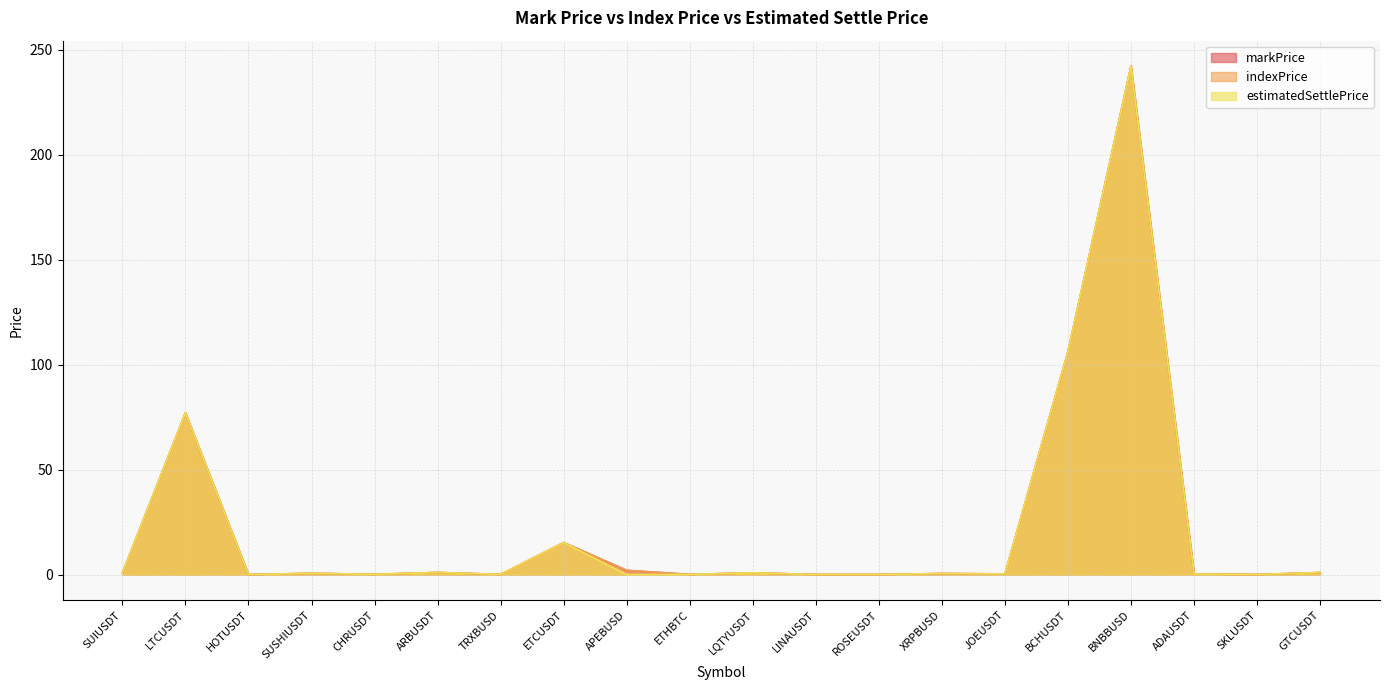

True or false: estimatedSettlePrice and indexPrice cross at least once.

True